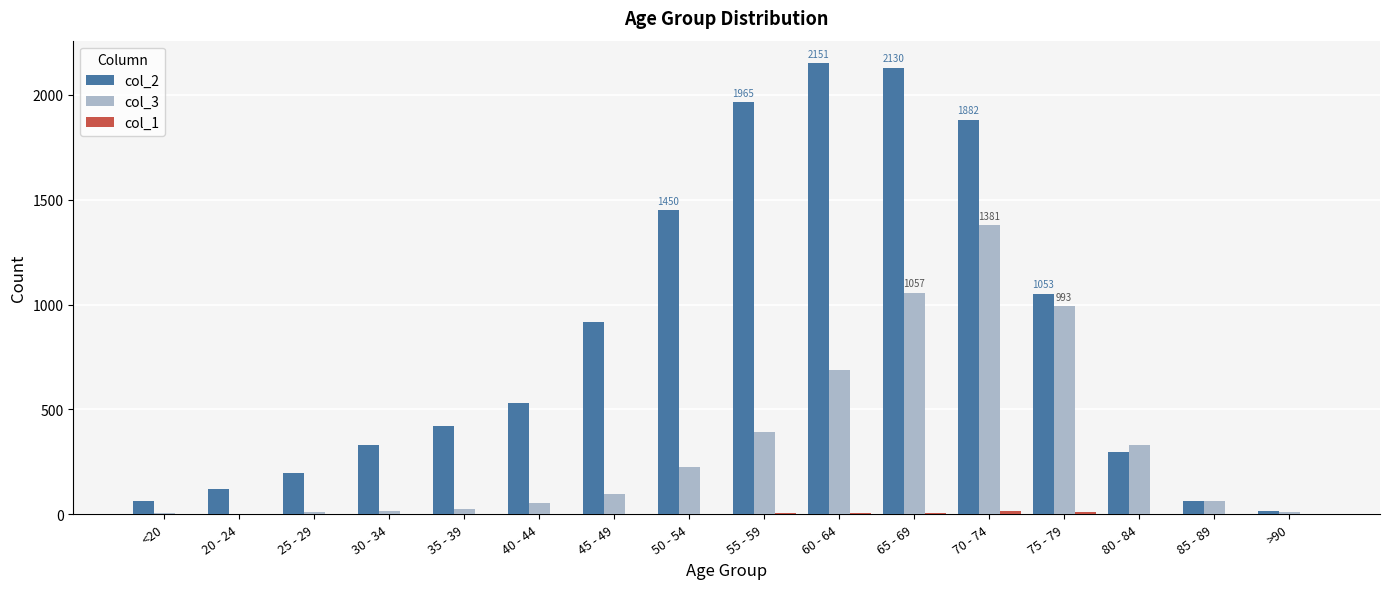

What is the spread (max minus min) of values at 20 - 24?

121